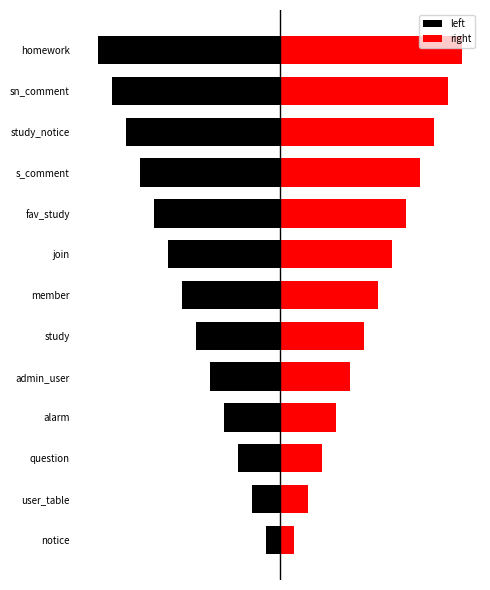

Count the number of data series in this chart.

2